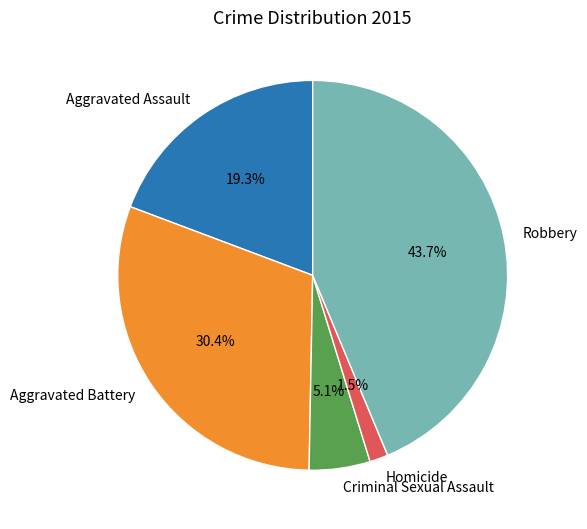

What is the largest slice in the pie chart?

Robbery